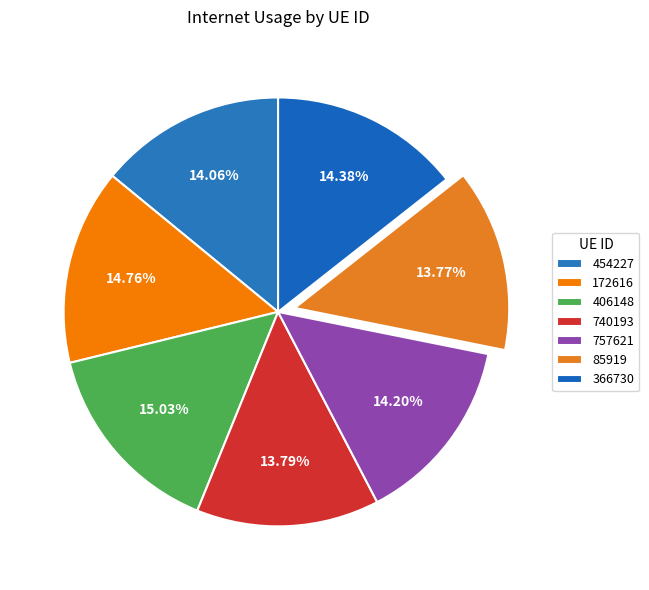

What is the change in value from 454227 to 366730?

+2.7